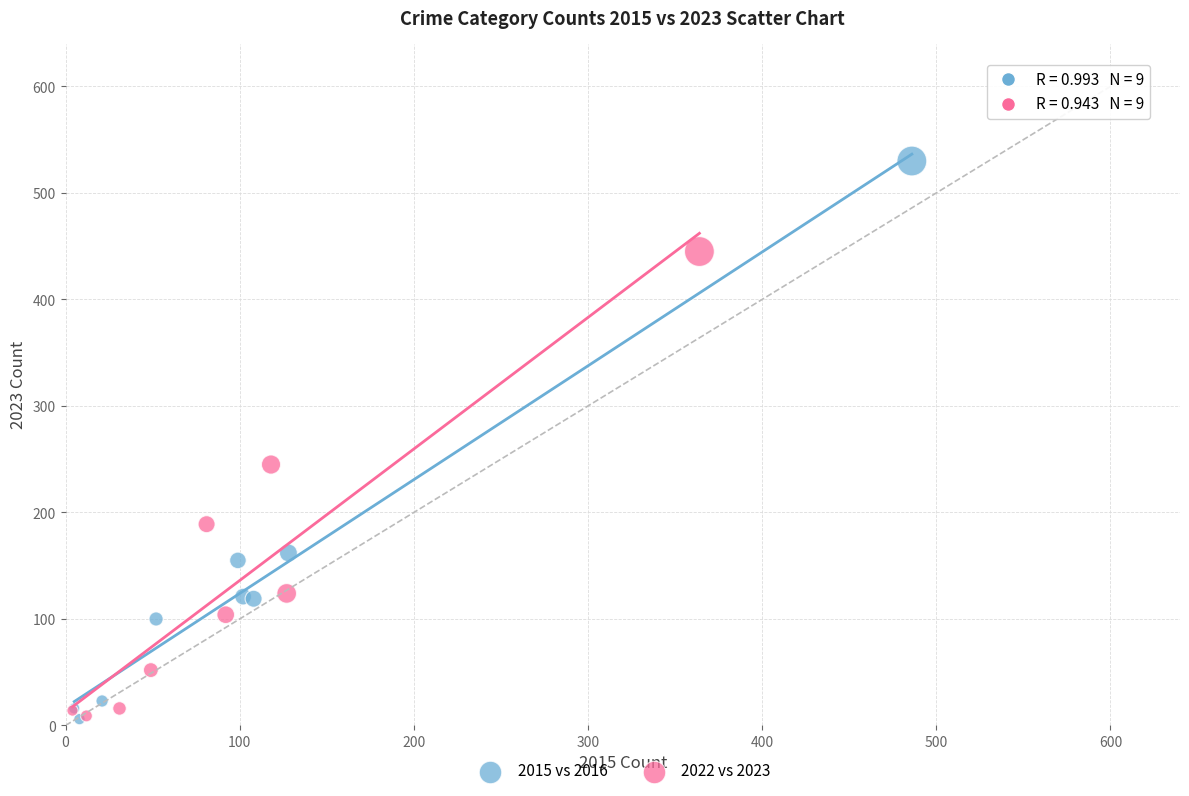

What are all the series names shown in the legend?

2015 vs 2016, 2022 vs 2023